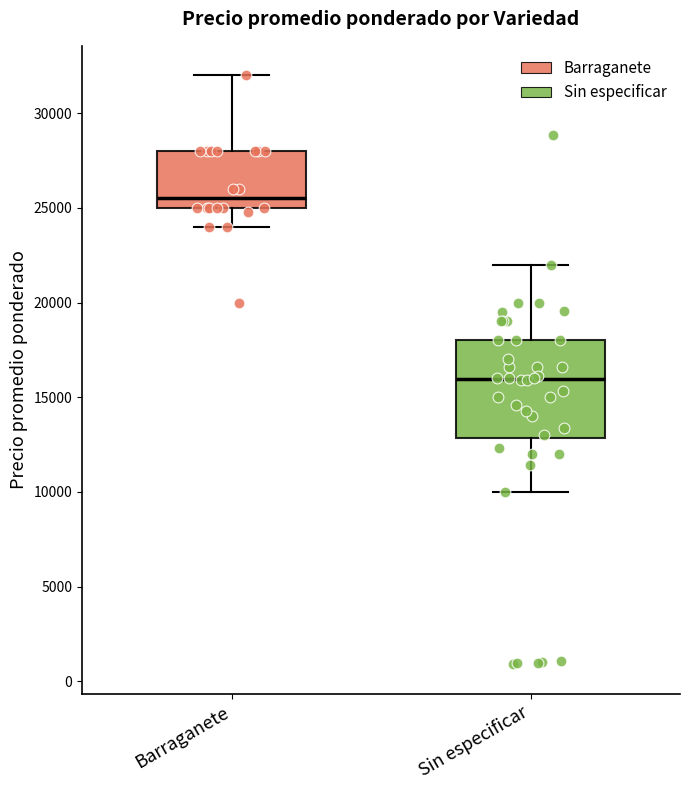

Comparing the boxes themselves (not the whiskers), which one is the tallest?

Sin especificar